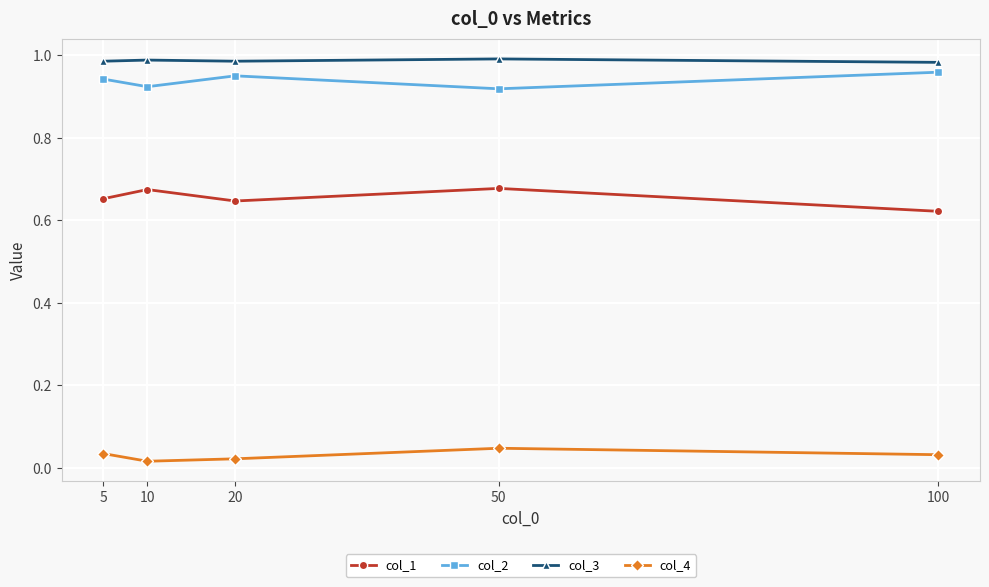

Is it true that col_3 equals 1.5 at 5?

False